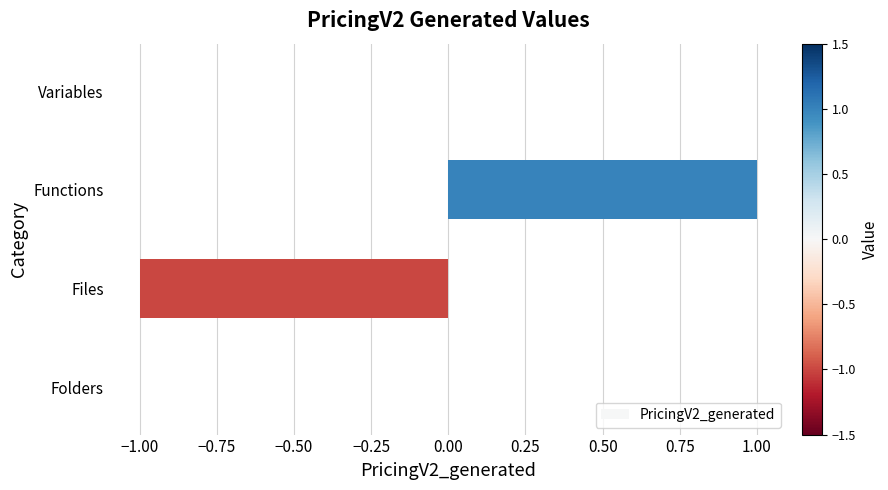

Is it true that the value at Functions is 1?

True